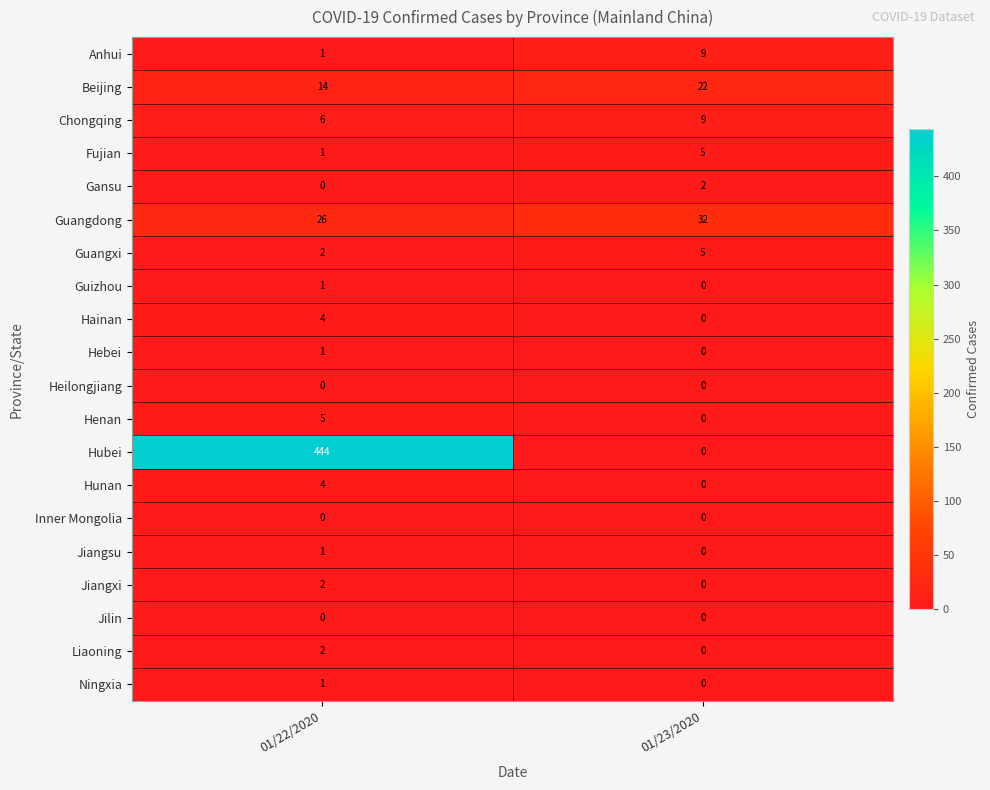

At which label is Jiangsu closest to 0?

01/23/2020